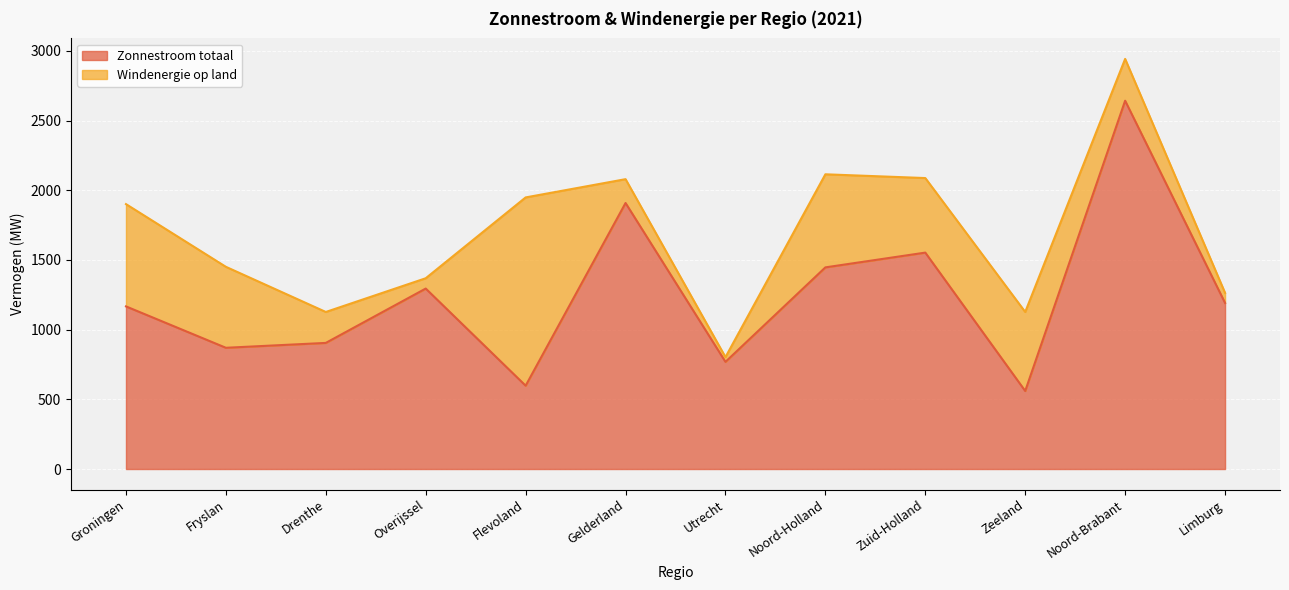

The Zonnestroom totaal series shows 1821 at Noord-Brabant. True or false?

False